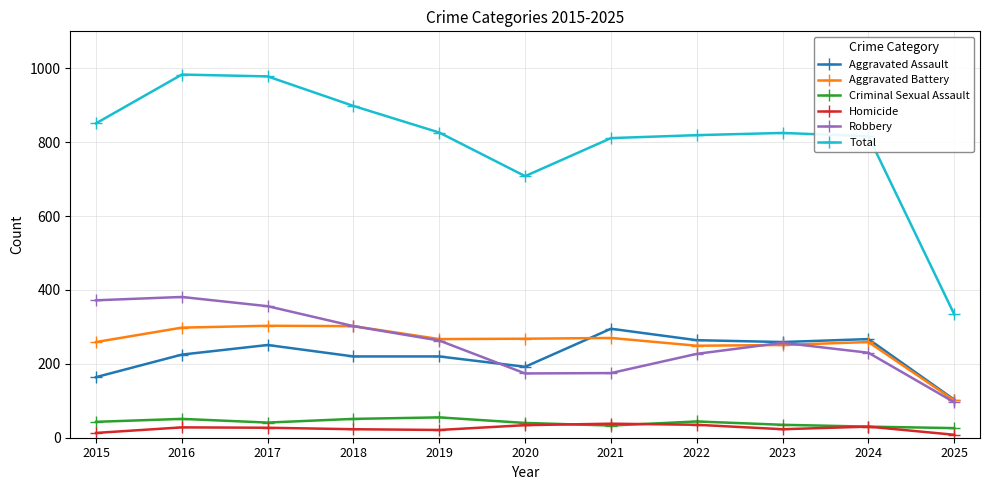

True or false: Total and Robbery cross at least once.

False